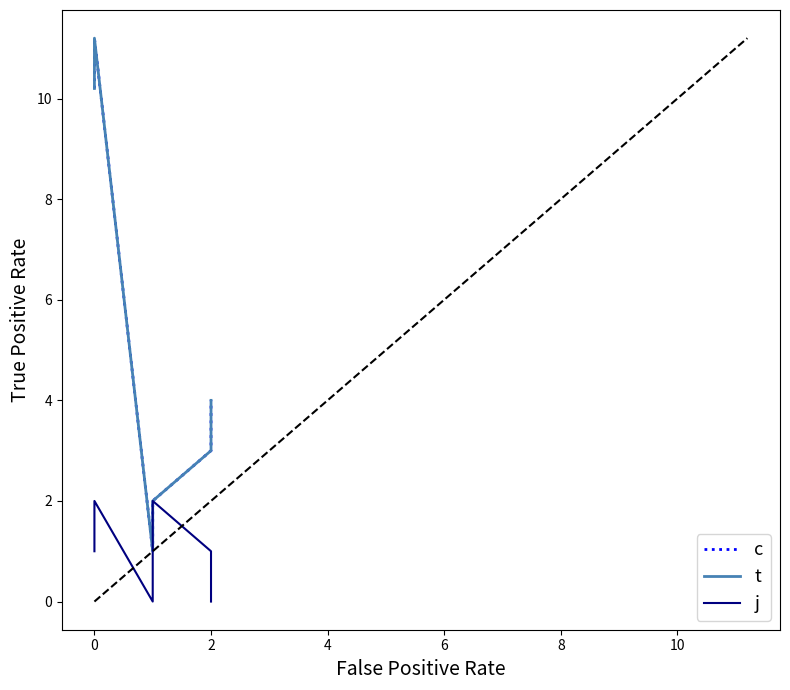

How many series are shown in this chart?

3